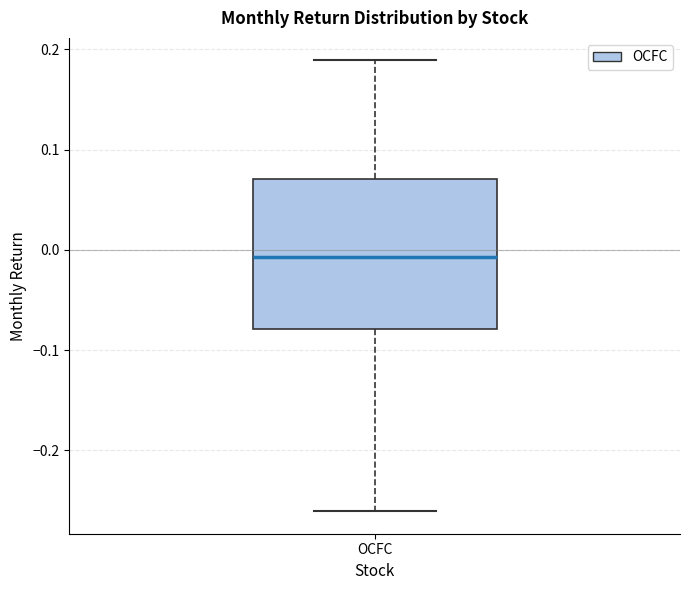

Where does the lower whisker of the box for OCFC end on the y-axis? The values are not printed on the chart, so give them approximately, as read against the axis.

-0.26